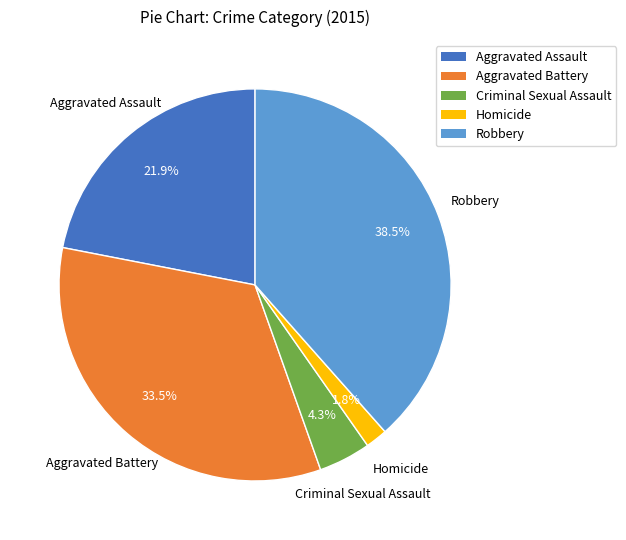

Does Aggravated Battery represent more than half of the total?

No